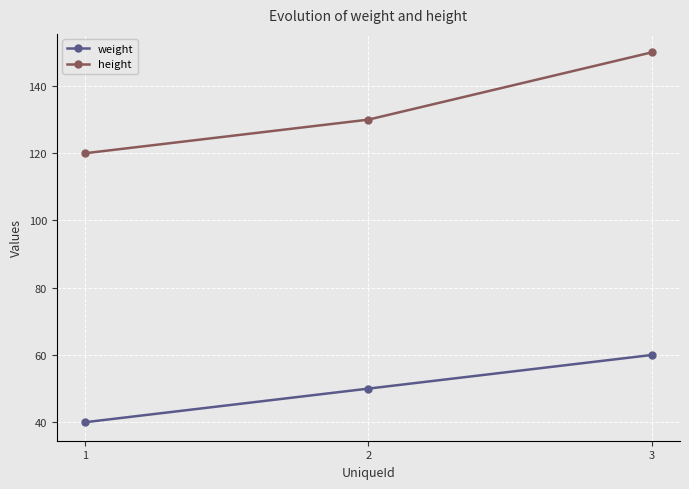

At which label does height reach its minimum?

1